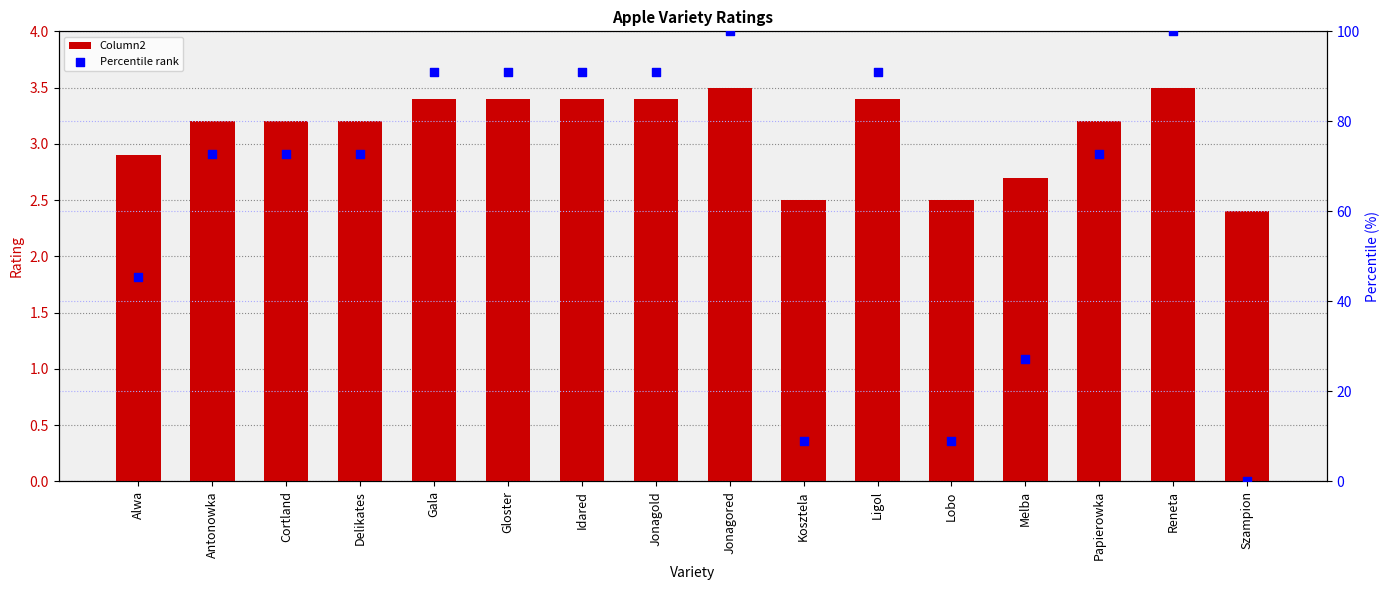

Which series contains the highest Y value?

Percentile rank